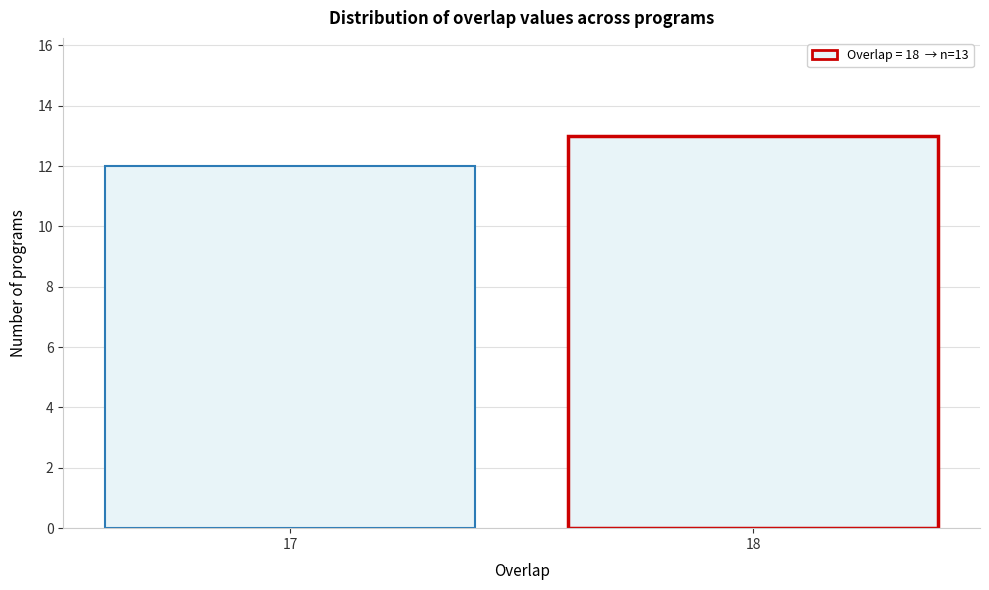

Reading left to right, transcribe all the data shown in this chart.

17=12	18=13